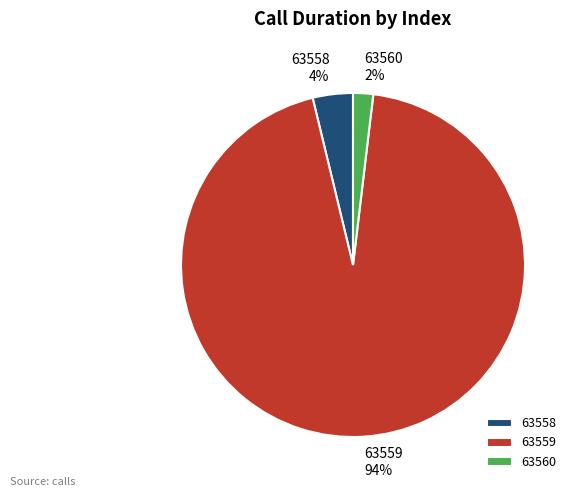

Which category has the biggest portion of the pie?

63559